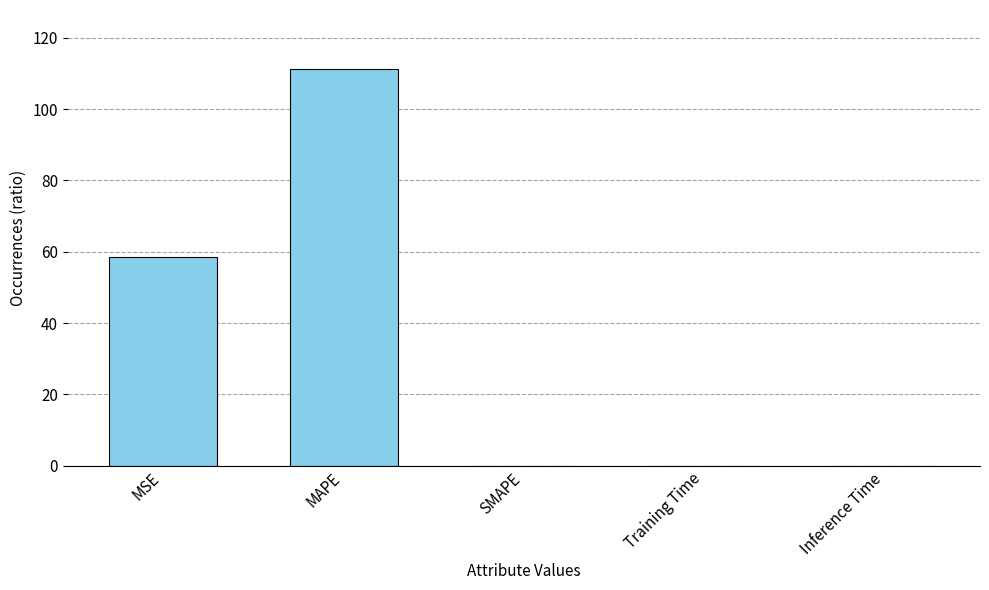

What is the sum of all values?

169.8